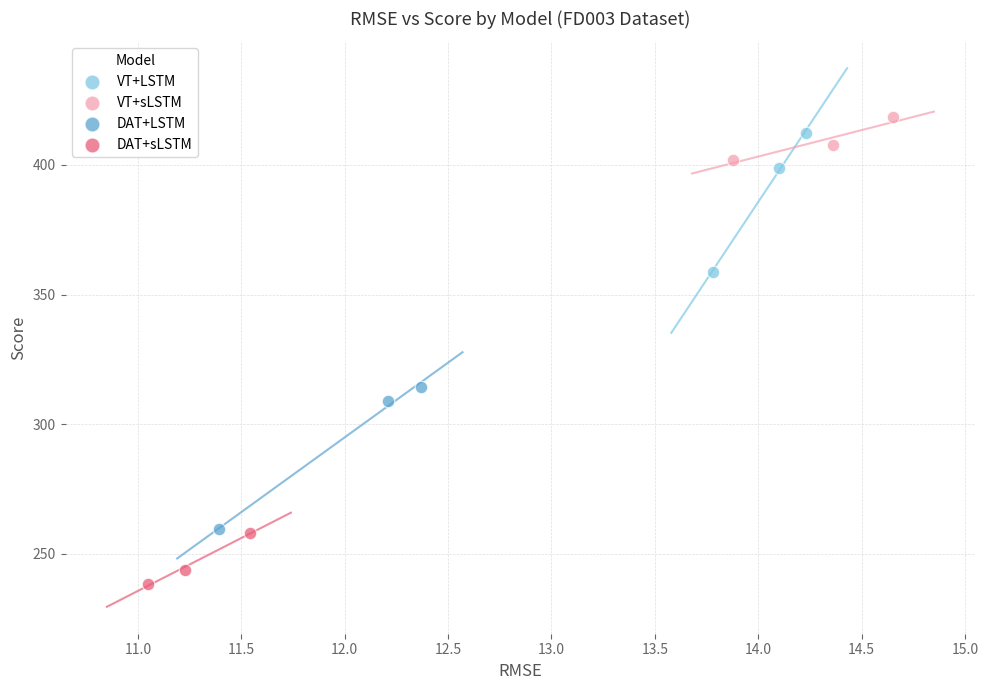

Which series reaches the maximum Y coordinate?

VT+sLSTM